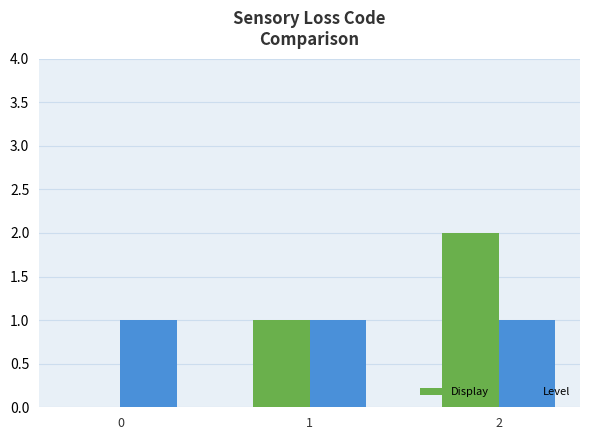

Is the value of Level at 1 greater than the value of Display at 0?

Yes